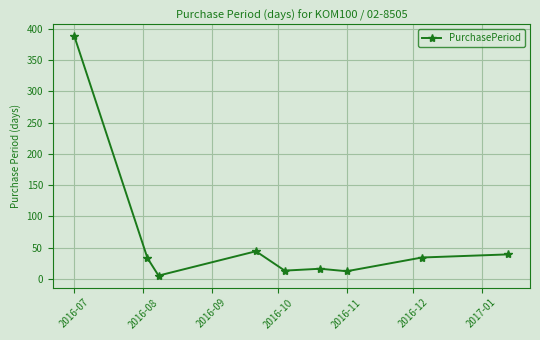

What is the difference between the maximum and minimum values?

383